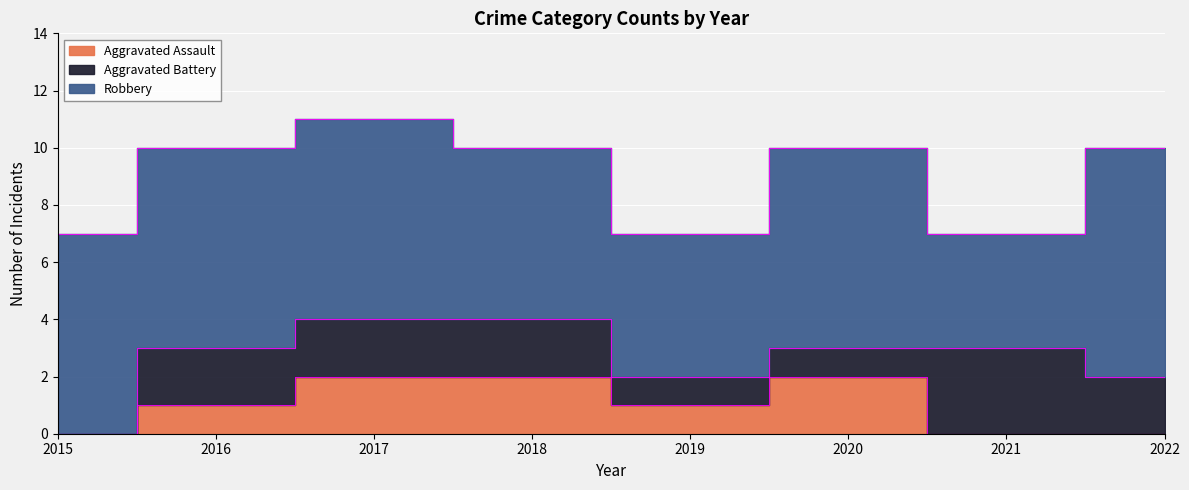

Reading left to right, transcribe all the data shown in this chart.

Aggravated Assault: 0	1	2	2	1	2	0	0
Aggravated Battery: 0	2	2	2	1	1	3	2
Robbery: 7	7	7	6	5	7	4	8